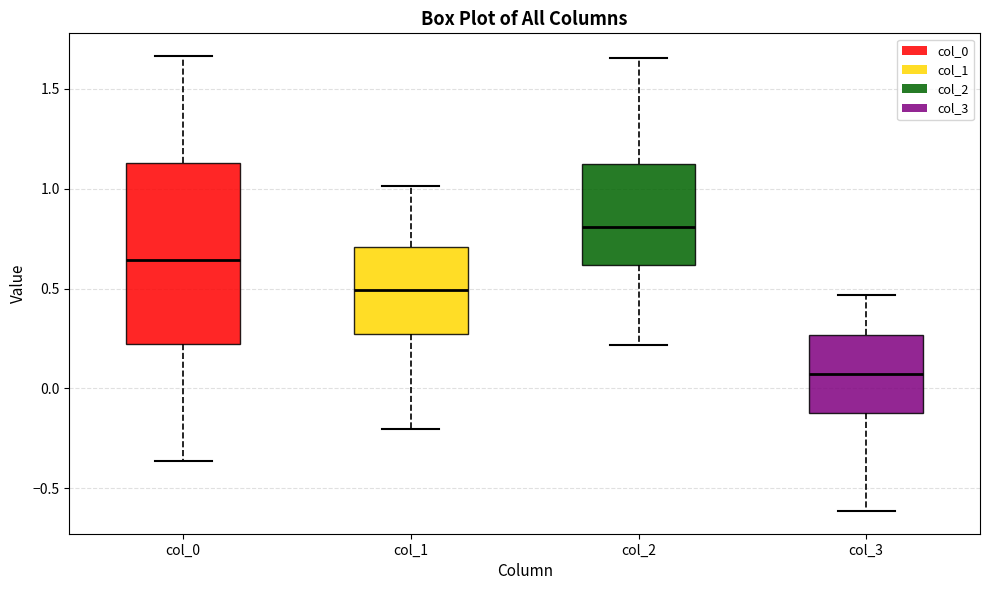

Which box has the lowest median line?

col_3